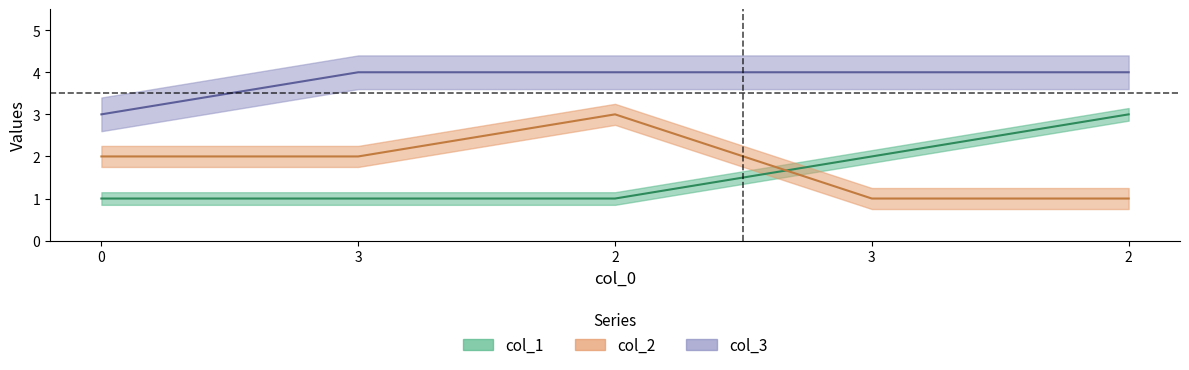

Which series has the largest range (max minus min)?

col_1